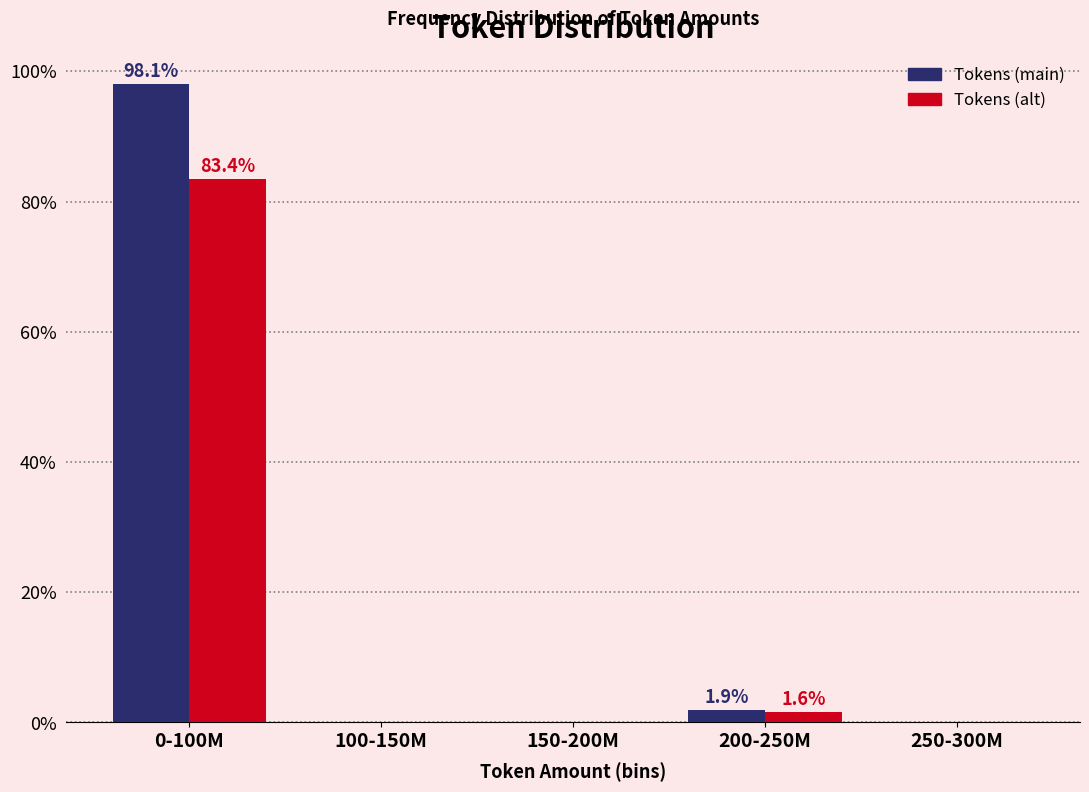

Reading left to right, transcribe all the data shown in this chart.

Tokens (main): 0-100M=98.1	100-150M=0.0	150-200M=0.0	200-250M=1.9	250-300M=0.0
Tokens (alt): 0-100M=83.4	100-150M=0.0	150-200M=0.0	200-250M=1.6	250-300M=0.0